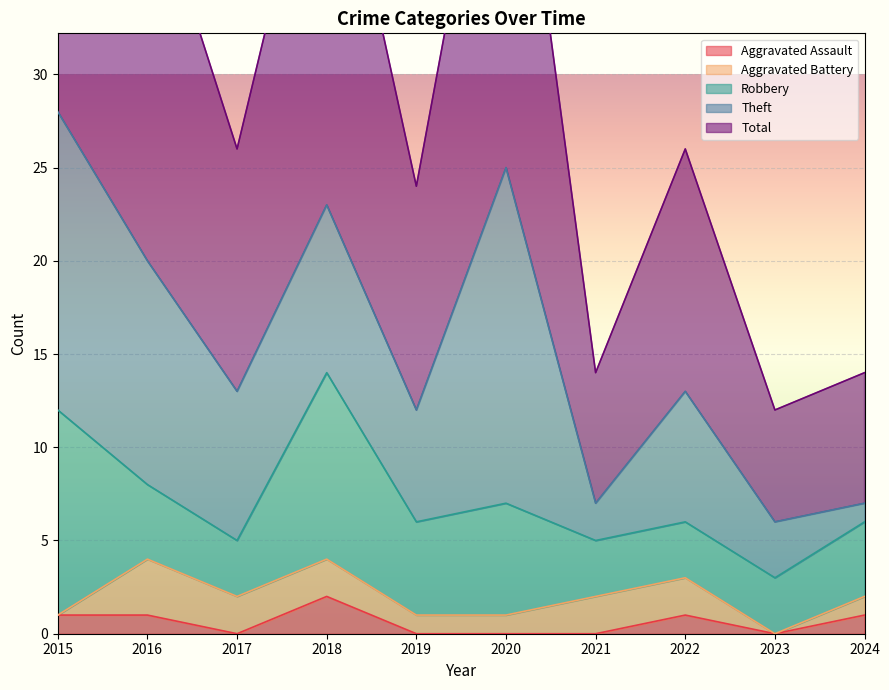

What value does the Robbery series have at 2018?

10